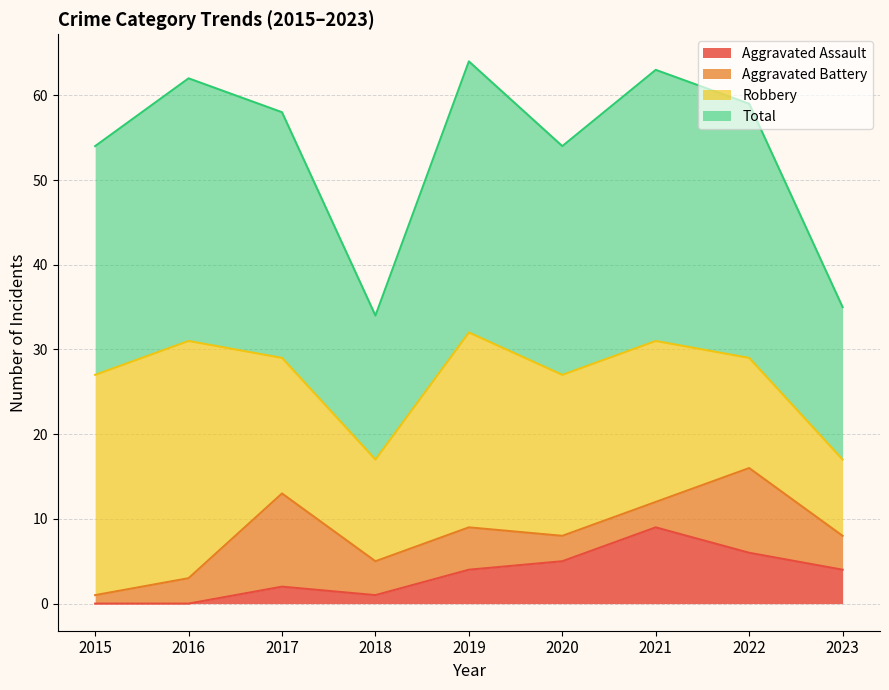

What is the maximum value for Aggravated Assault?

9